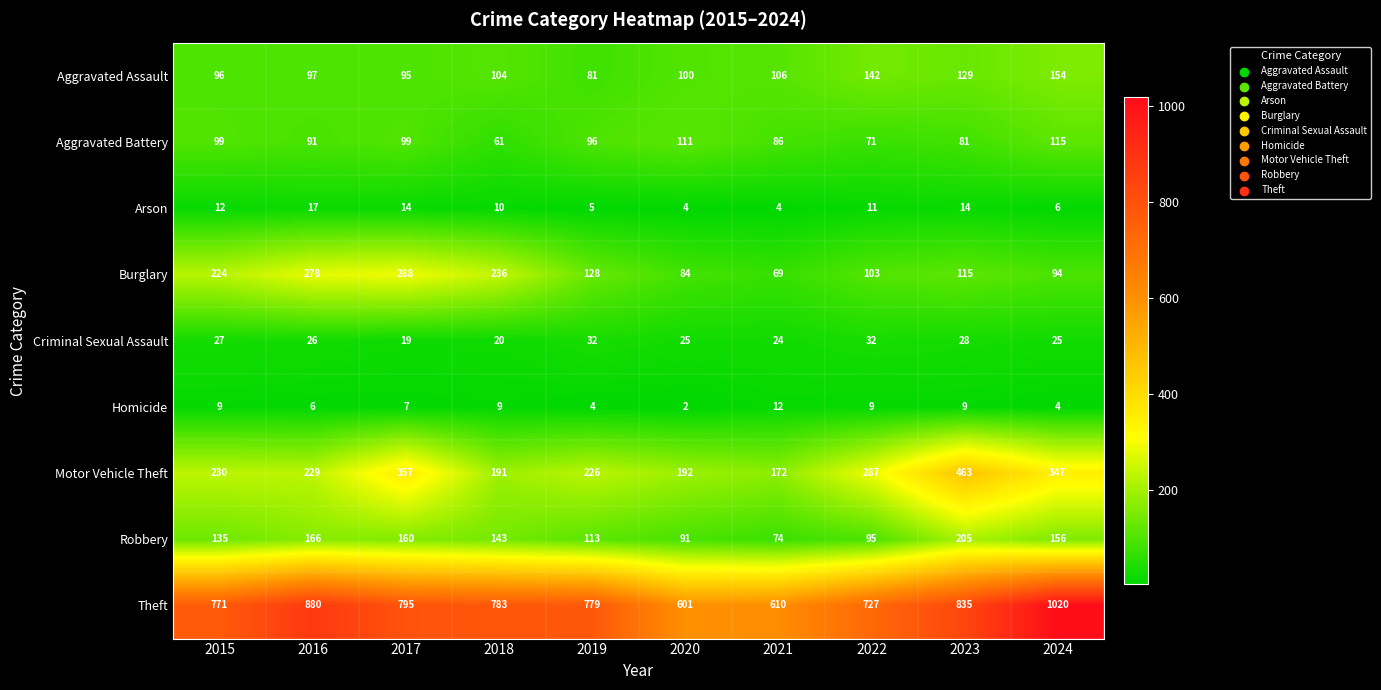

Is it true that Aggravated Battery equals 124 at 2023?

False